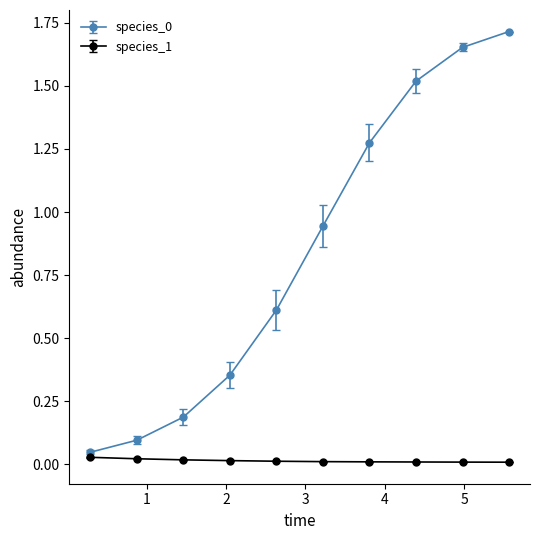

What is the value of the species_0 point at the 8th from the left?

1.5